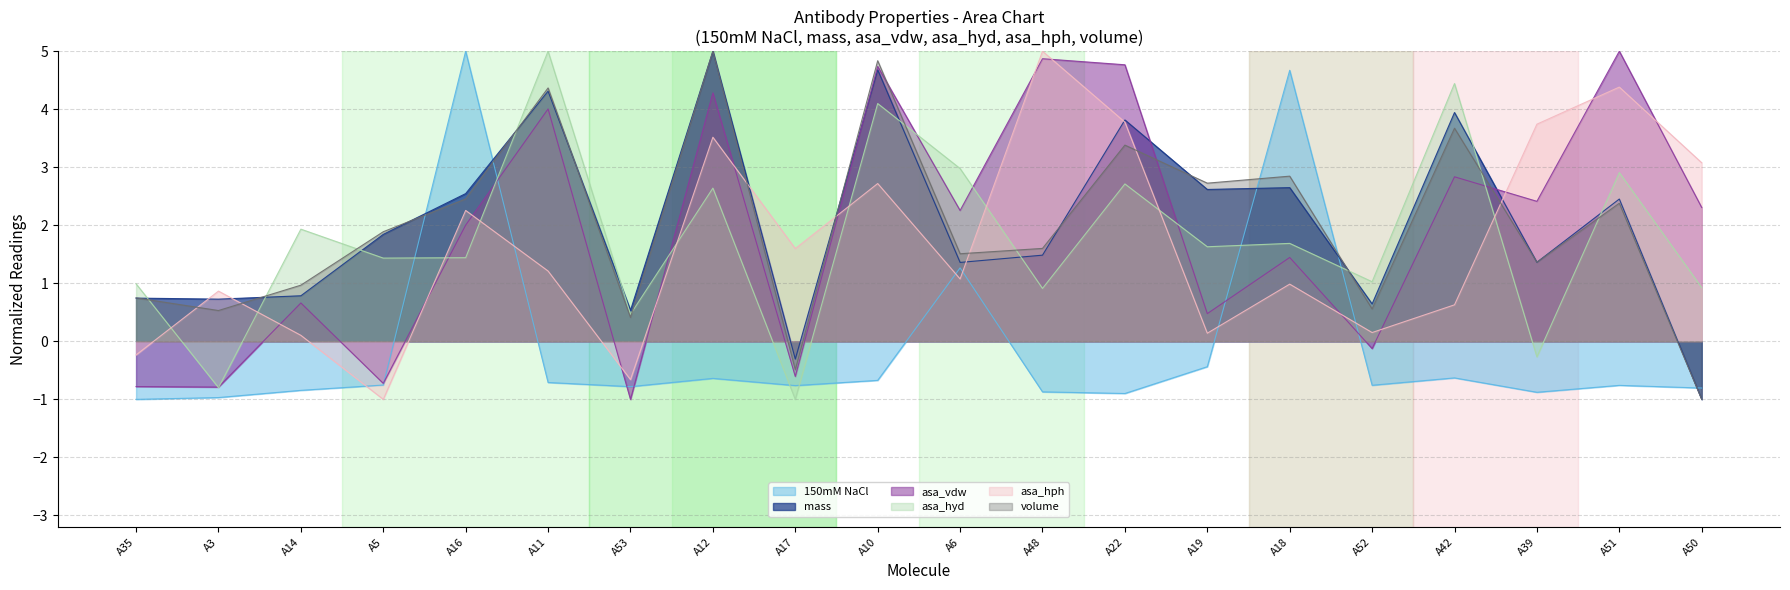

What is the total value across all series at A48?

13.0